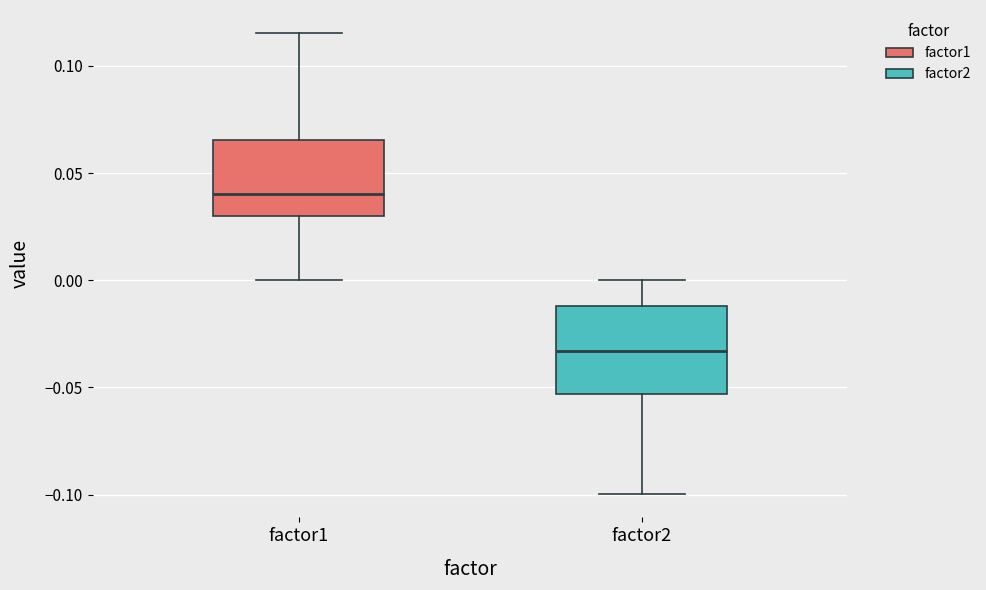

Comparing the boxes themselves (not the whiskers), which one is the tallest?

factor2